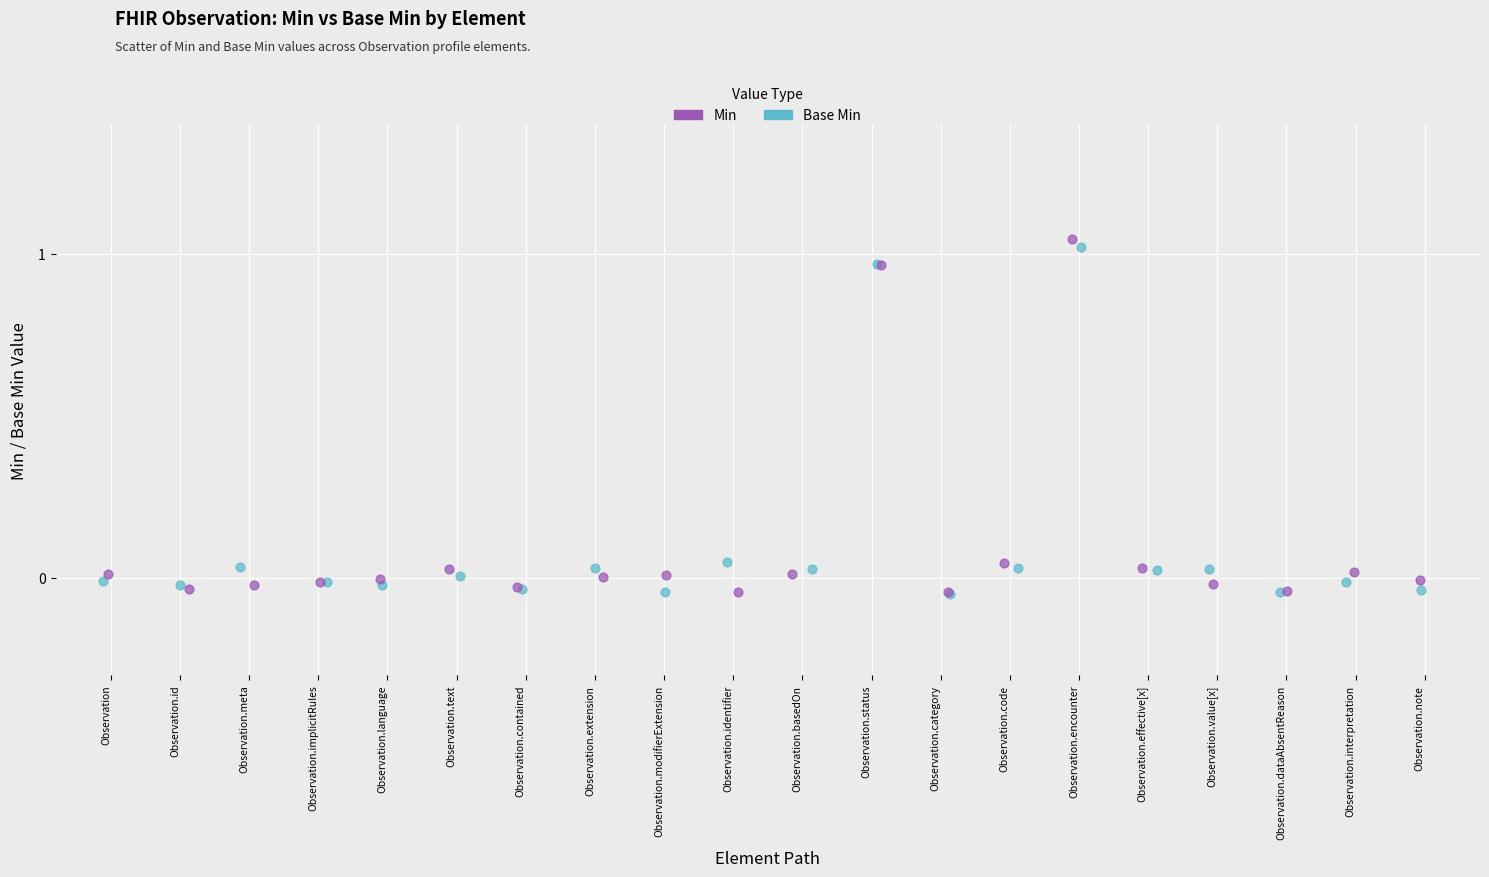

Which series contains the highest Y value?

Min